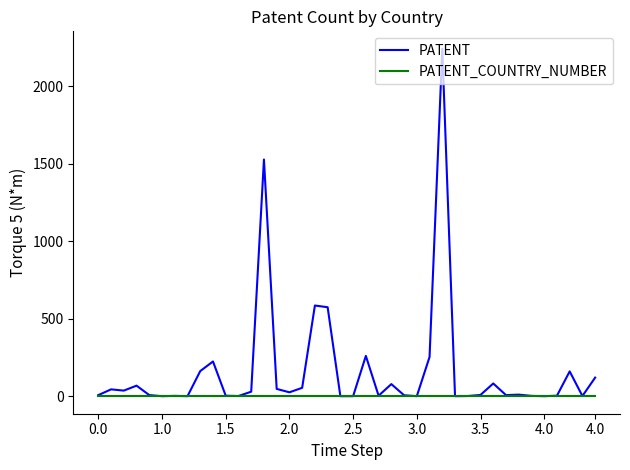

Which series has the largest total across all categories?

PATENT